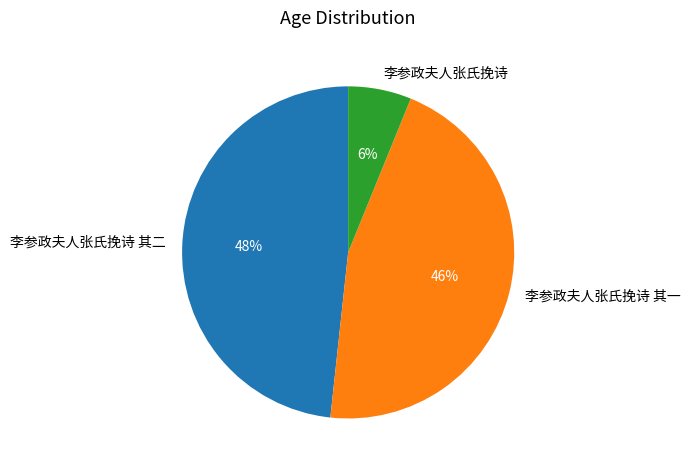

To the nearest percent, what is the average slice percentage?

33%